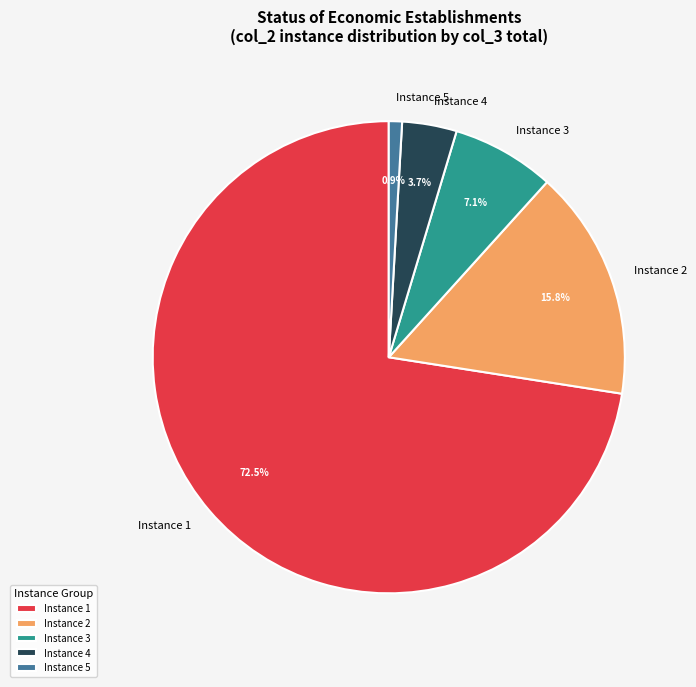

Which has a higher value, Instance 5 or Instance 4?

Instance 4